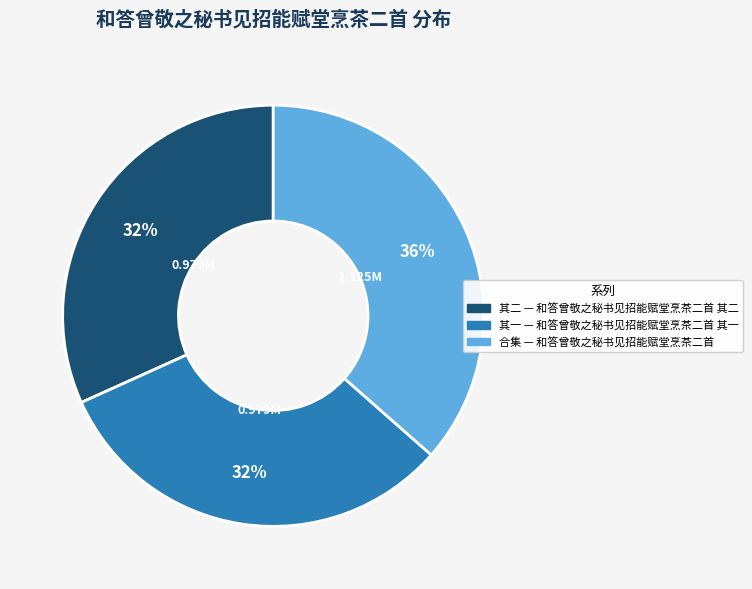

To the nearest percent, what is the average slice percentage?

33%